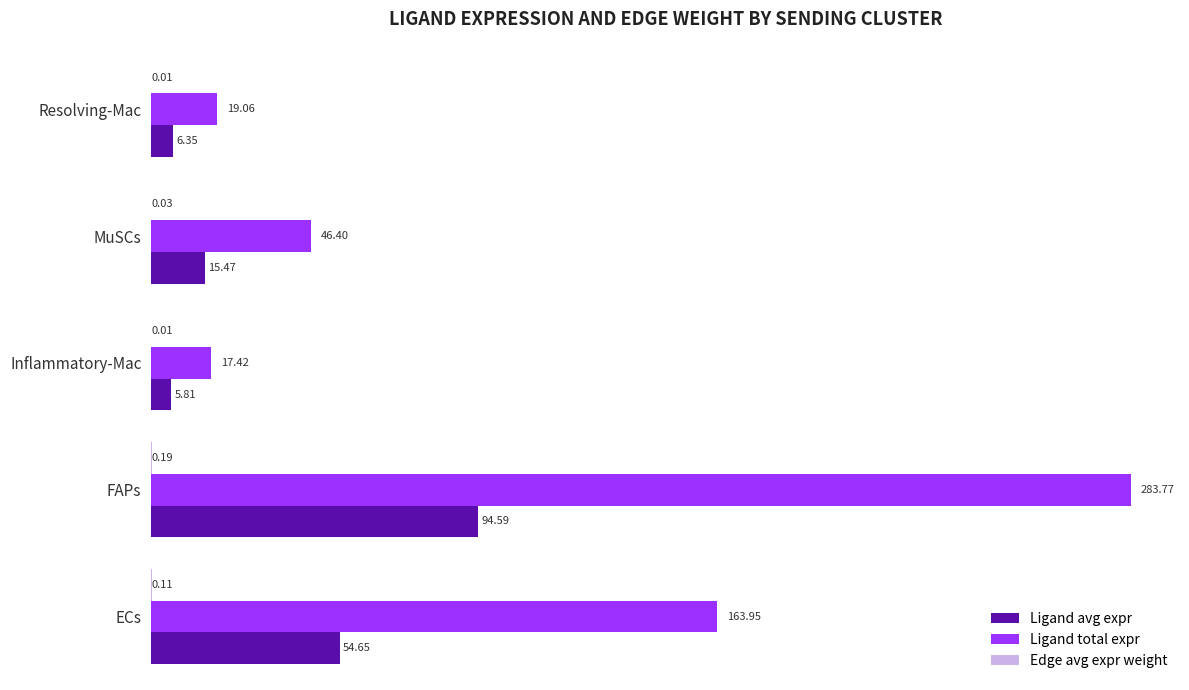

What is the sum of all Ligand total expr values?

530.6